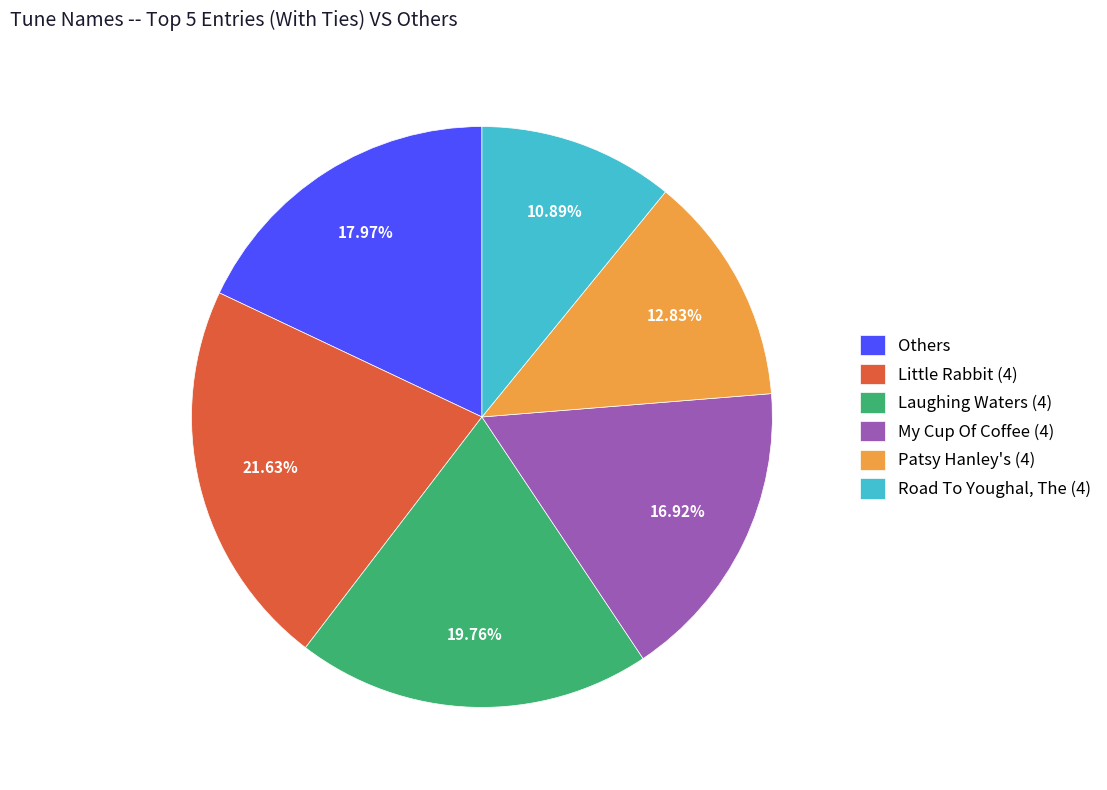

Combined, do Others and My Cup Of Coffee (4) account for over 50%?

No